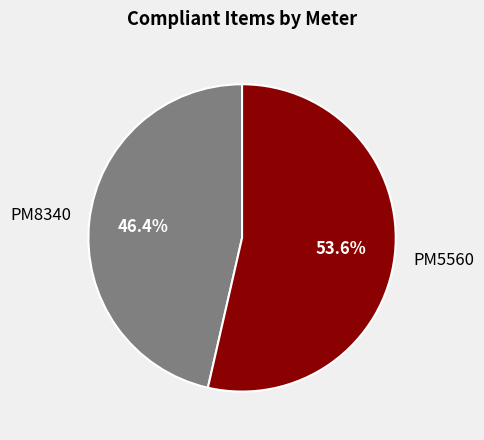

Is there a majority slice in this chart?

Yes